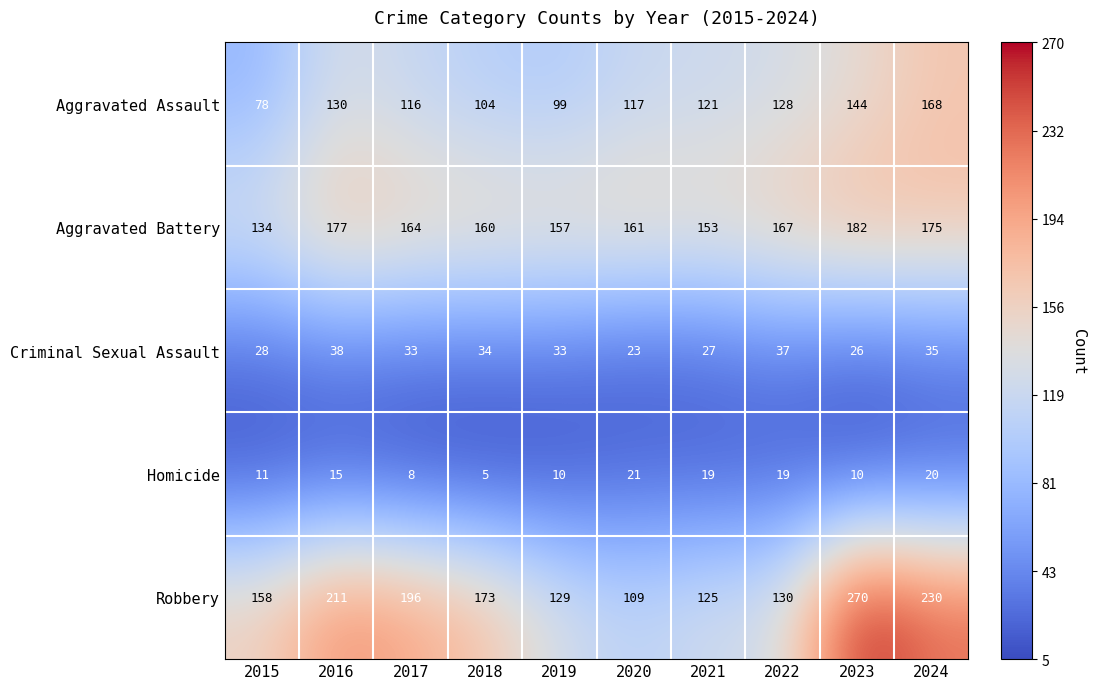

What is the sum of the Criminal Sexual Assault values at 2018 and 2016?

72